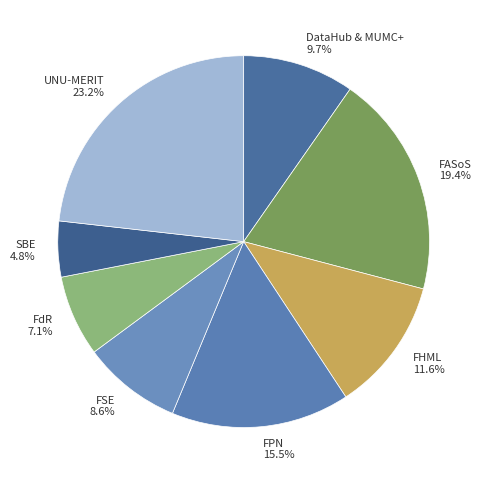

Is FHML the majority of the pie?

No